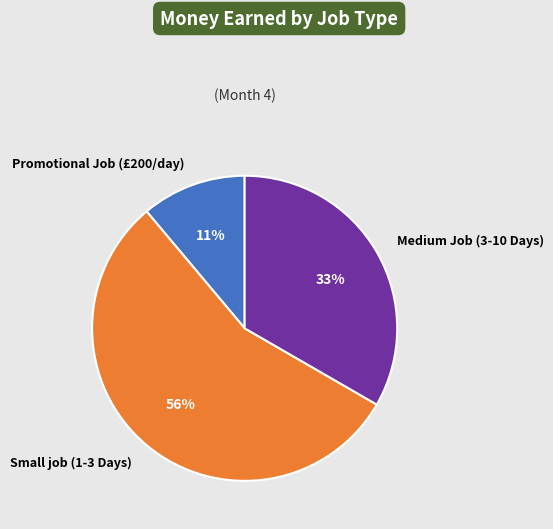

Is it true that Medium Job (3-10 Days) is 21% of the pie?

False